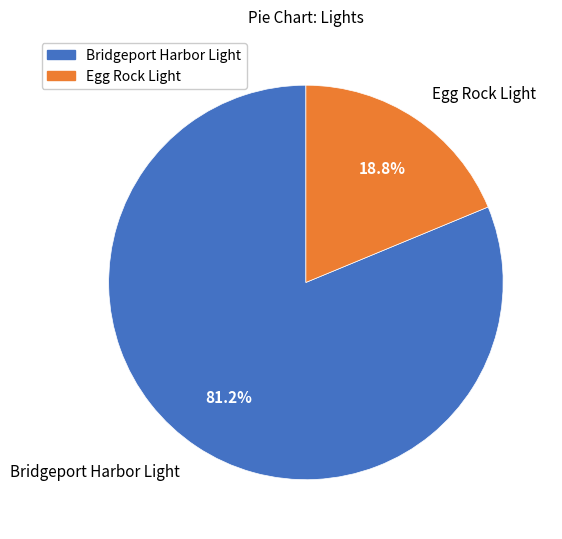

What percentage do Bridgeport Harbor Light and Egg Rock Light together represent?

100.0%